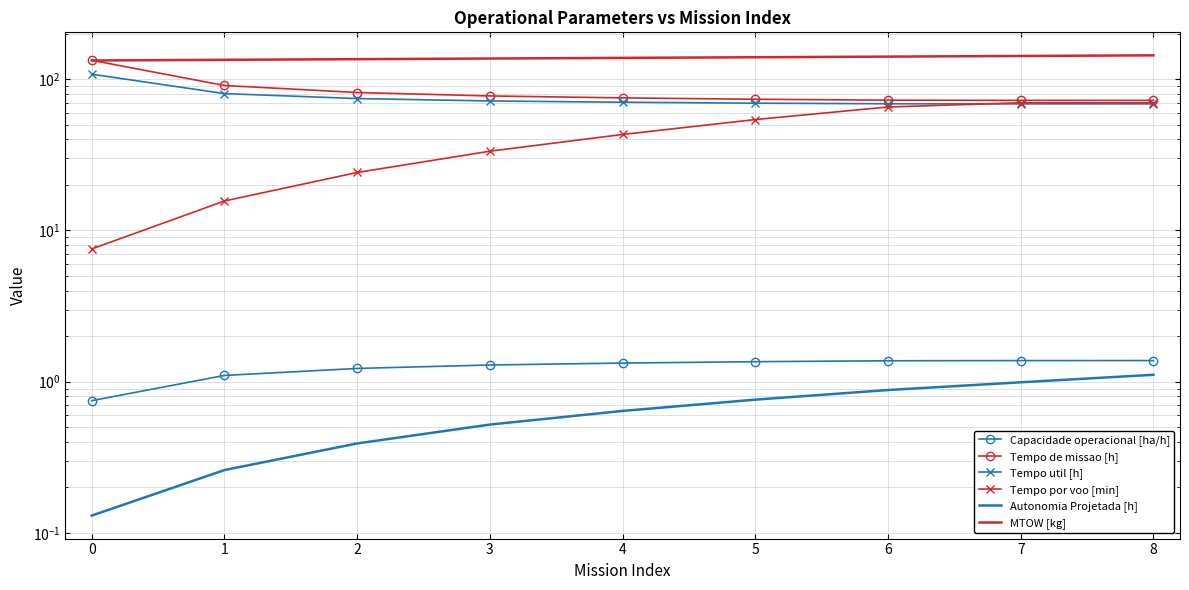

How many values in the Capacidade operacional [ha/h] series exceed 1?

8